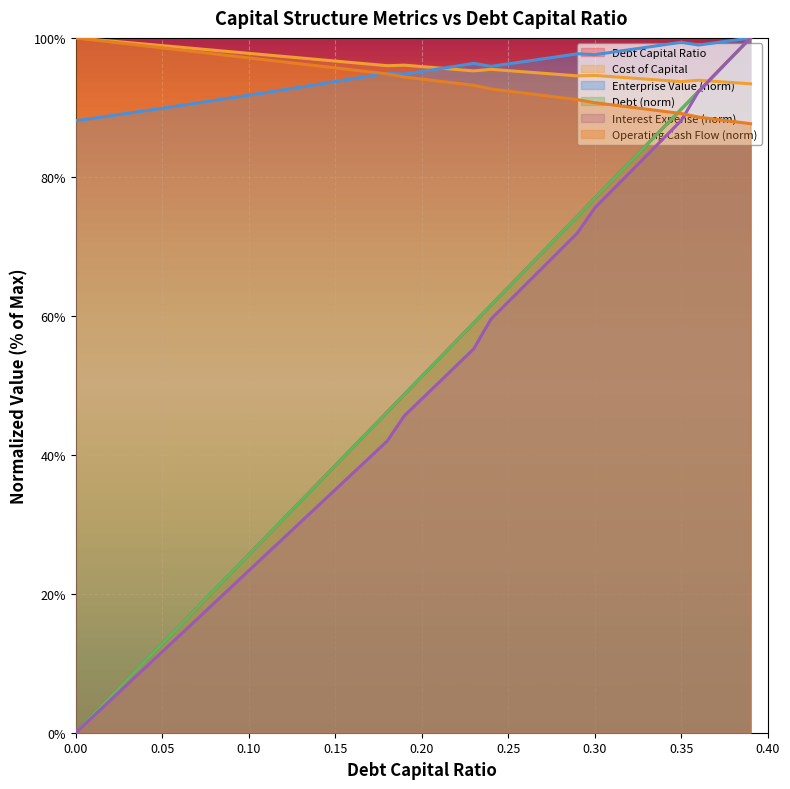

At which category is the sum across all series the highest?

0.39